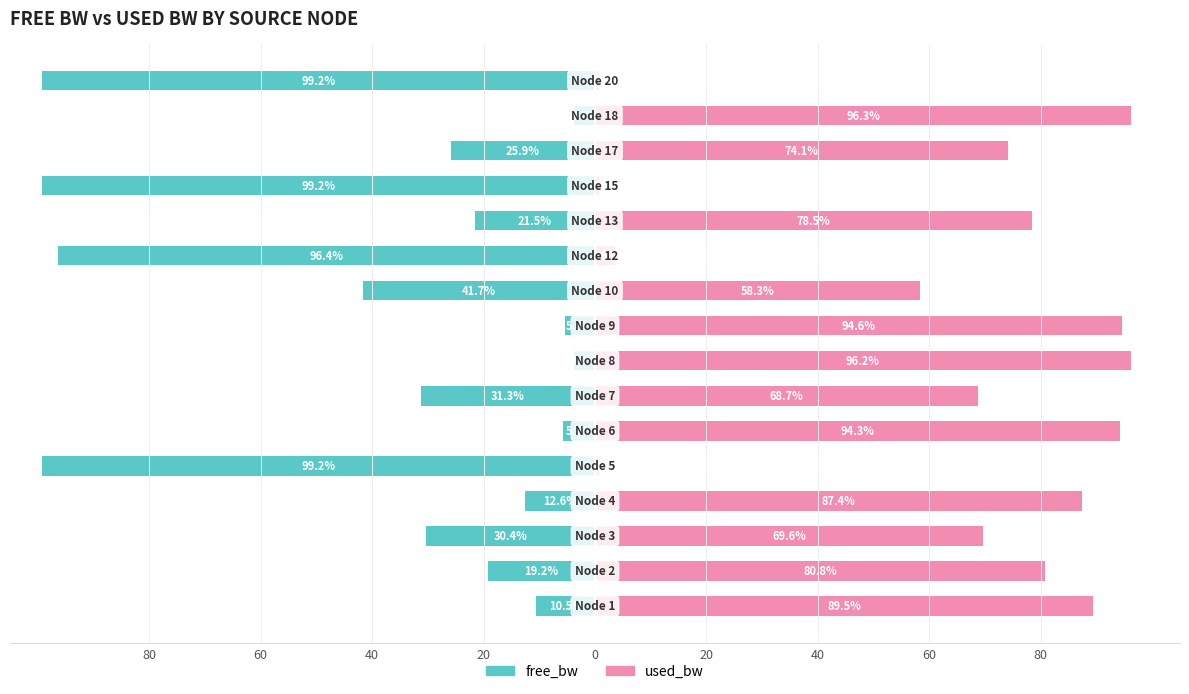

What is the difference between the maximum and second lowest values in the used_bw series?

95.5